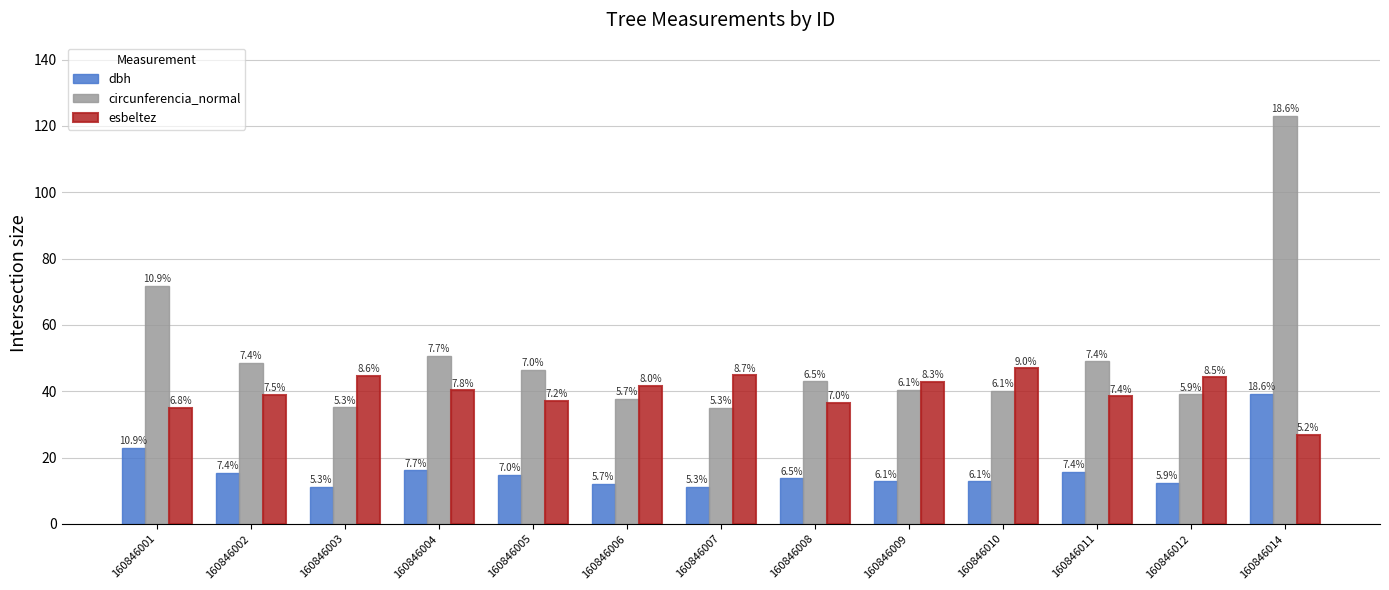

Which series has the largest total across all categories?

circunferencia_normal